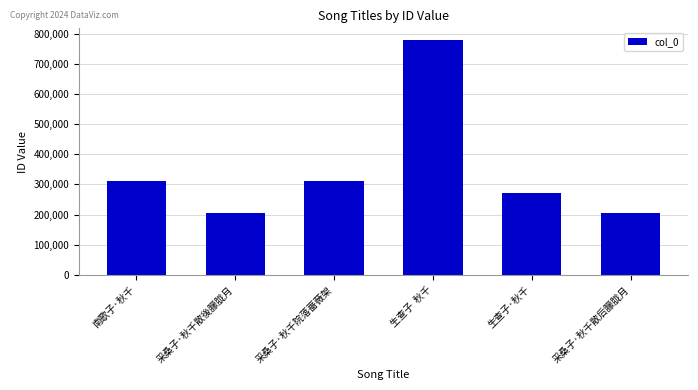

Which has a higher value, 采桑子·秋千散後朦胧月 or 生查子  秋千?

生查子  秋千